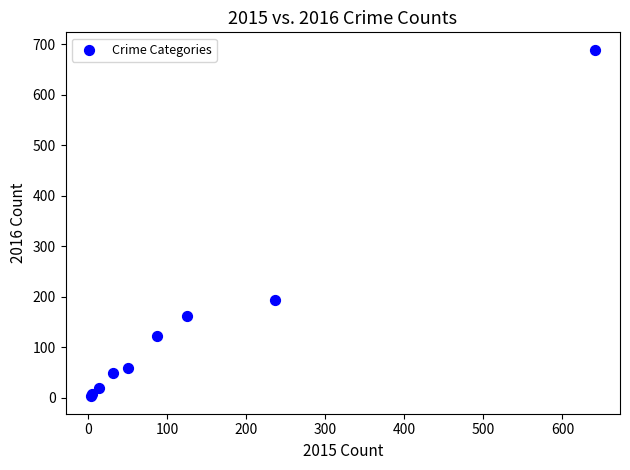

What Y value in the scatter plot is closest to 346?

194